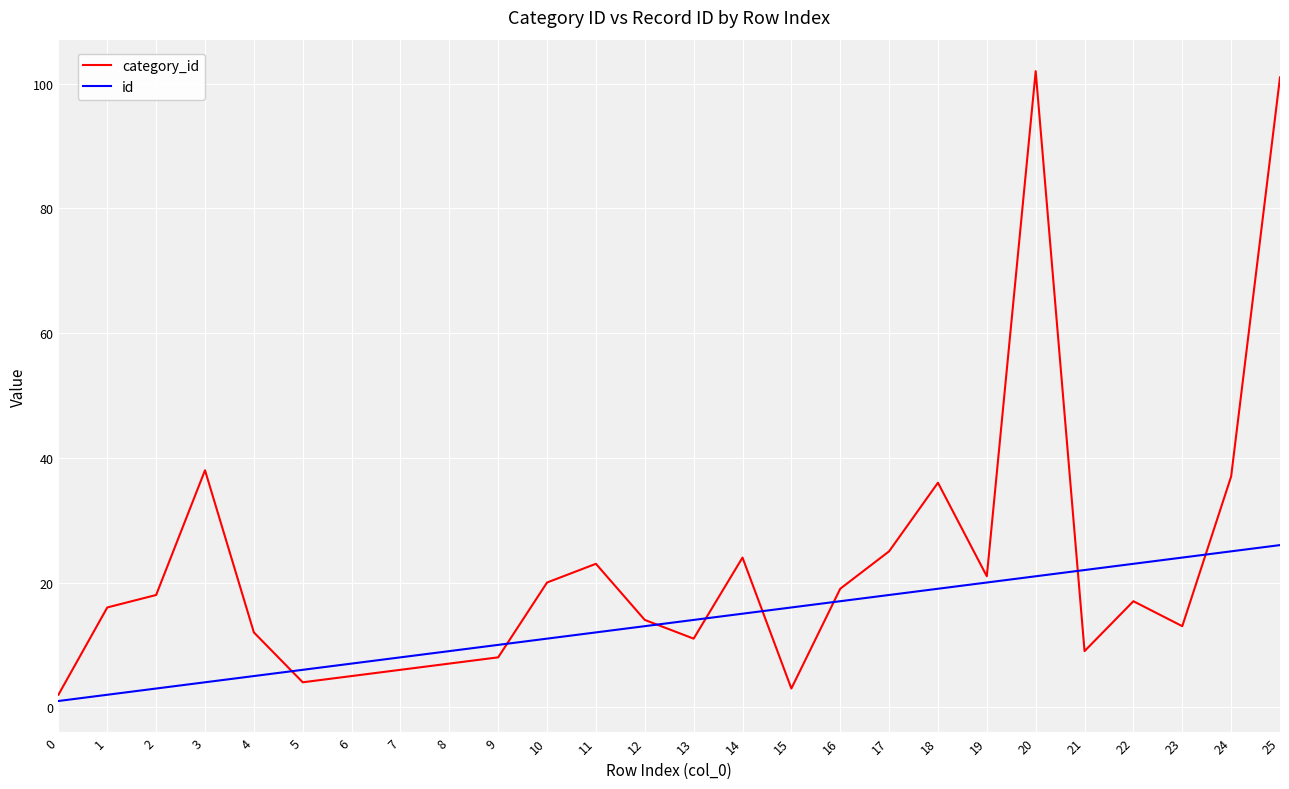

At which label is id closest to 13?

12